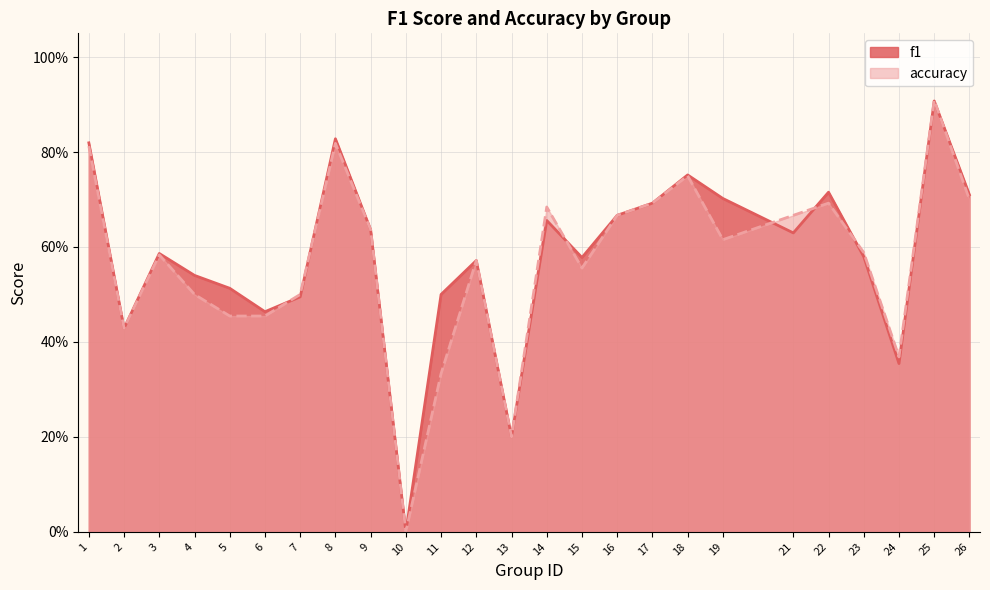

Does the chart have visible grid lines?

Yes